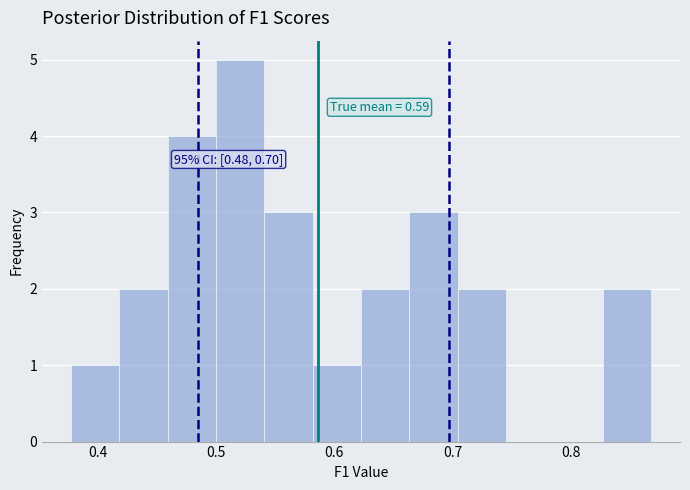

Over which range of the x-axis is the bar tallest?

0.50 to 0.54